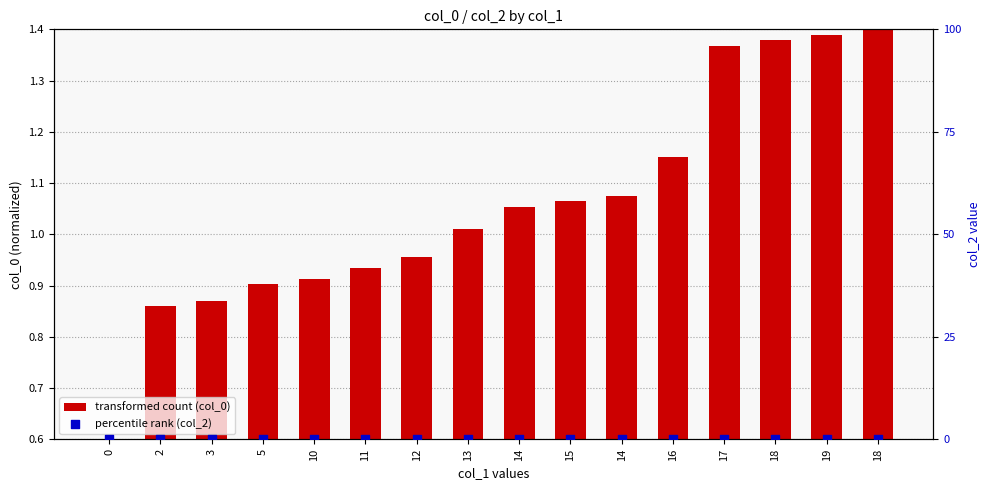

What are all the series names shown in the legend?

transformed count (col_0), percentile rank (col_2)